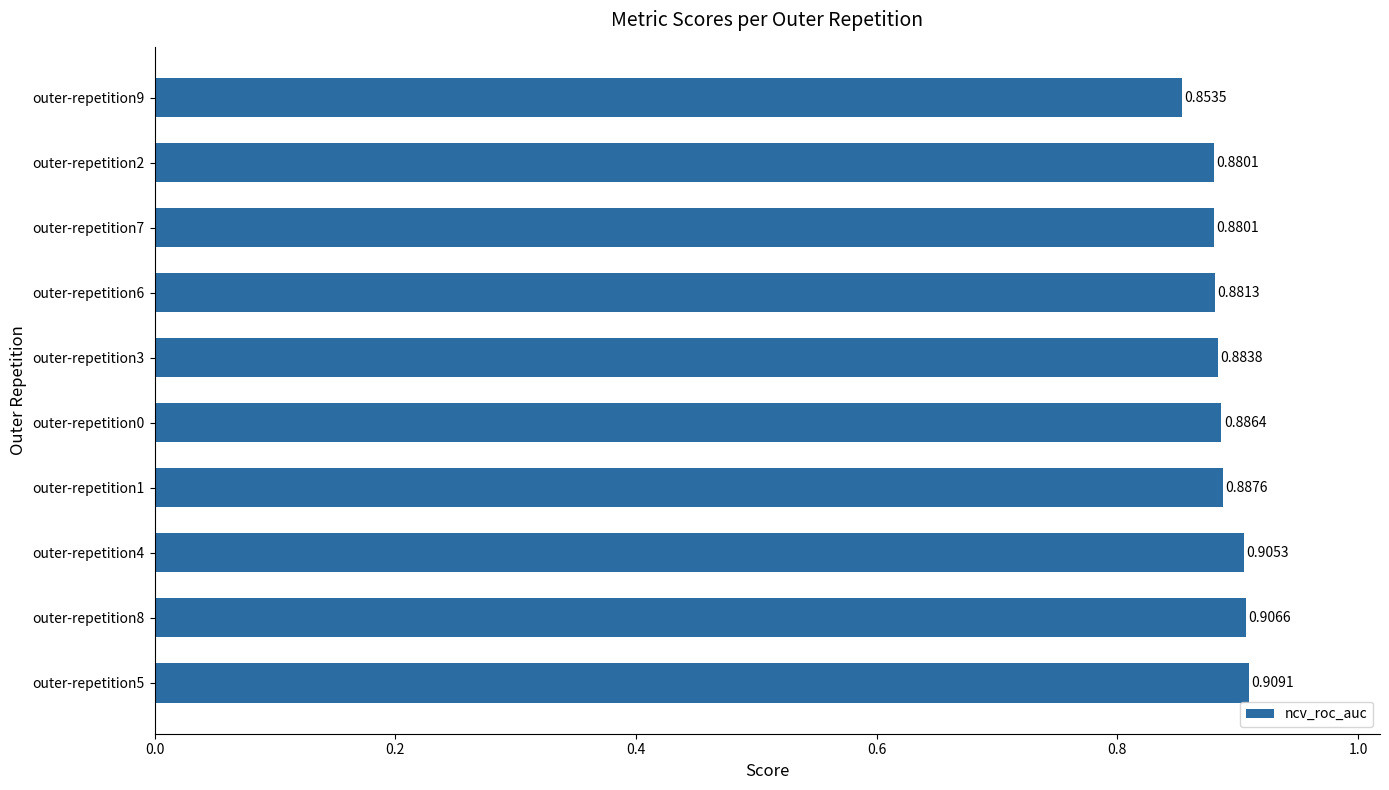

How many values are between 0 and 1?

10